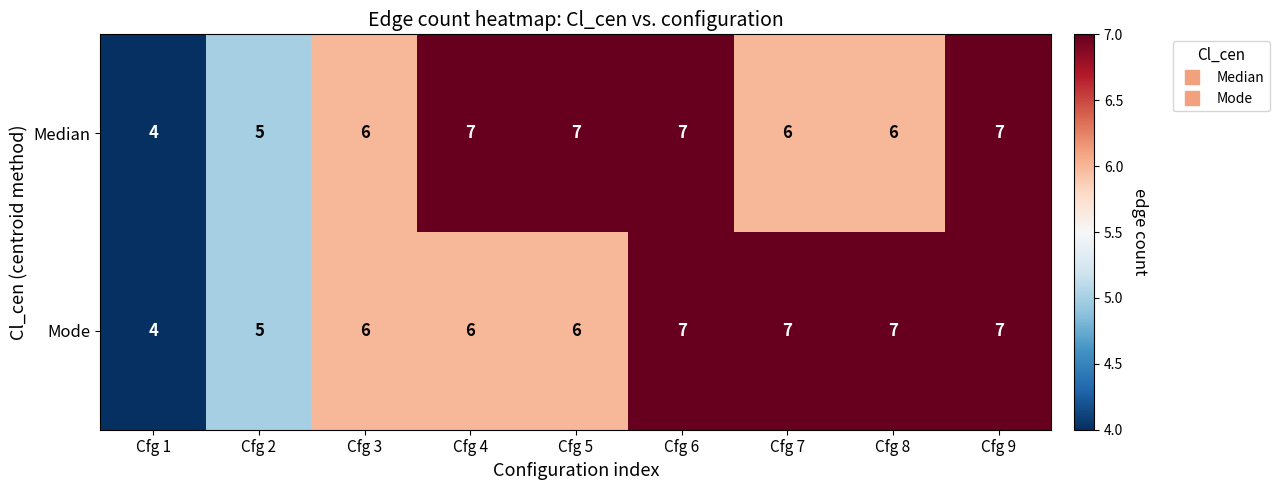

What is the difference between the maximum and minimum values in the Median series?

3